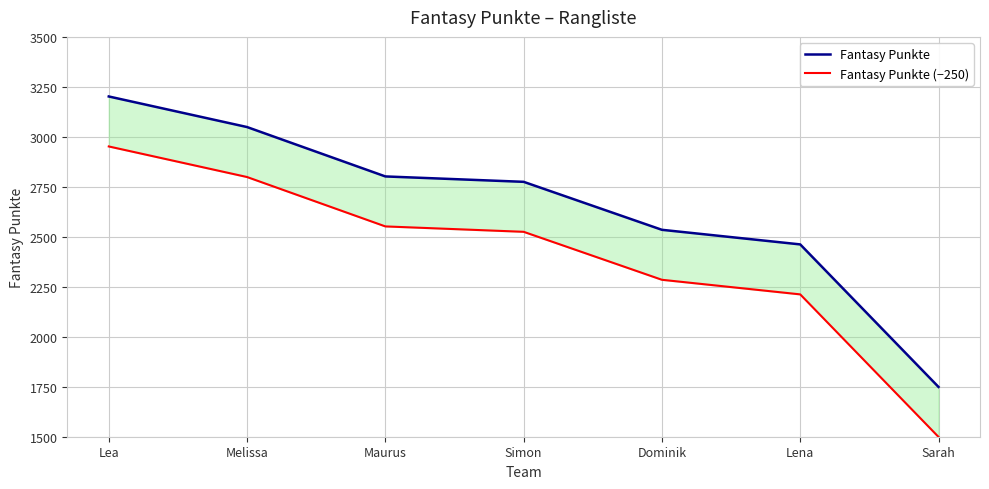

Which series changed the most between Lea and Dominik?

Fantasy Punkte